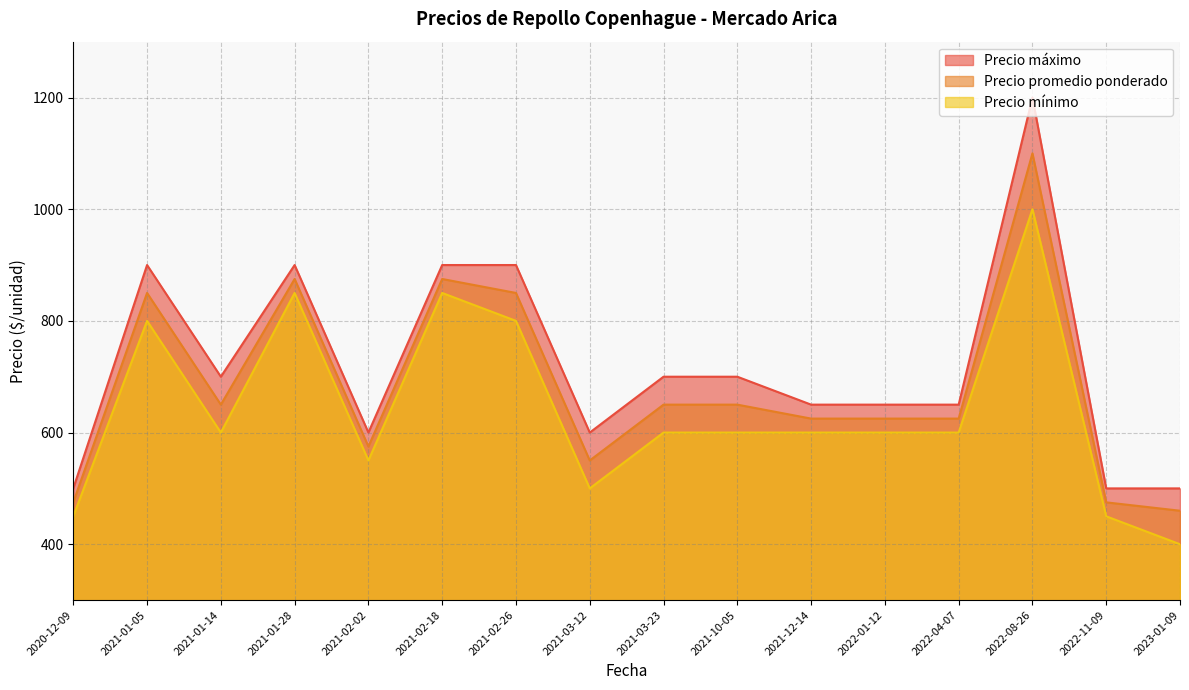

Which category has the lowest value in the Precio mínimo series?

2023-01-09